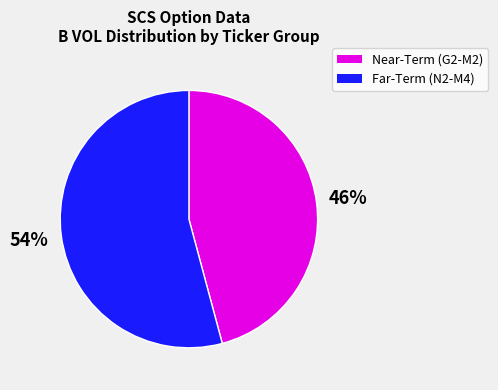

To the nearest percent, what is the difference between the largest and smallest slice percentages?

8%